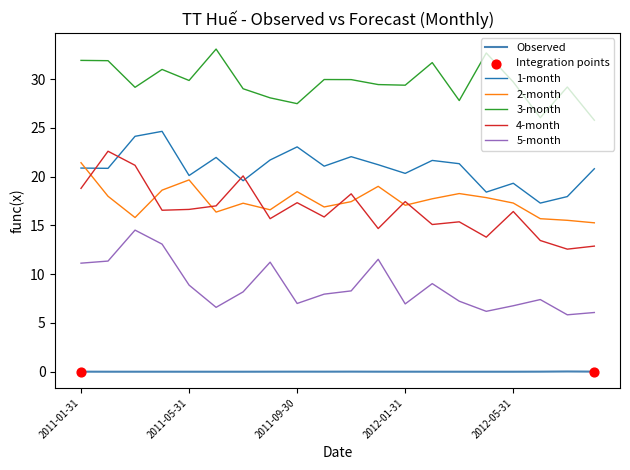

Which series has the largest total across all categories?

3-month